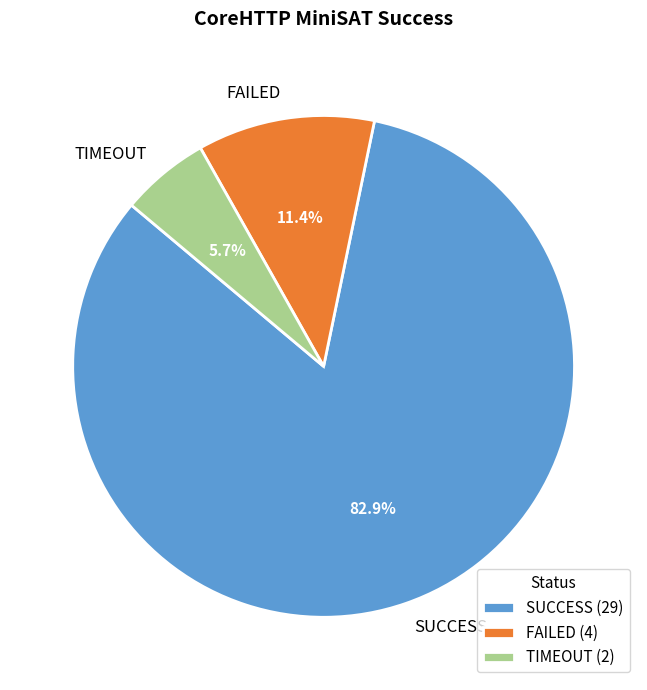

Rank the categories by value from lowest to highest.

TIMEOUT, FAILED, SUCCESS